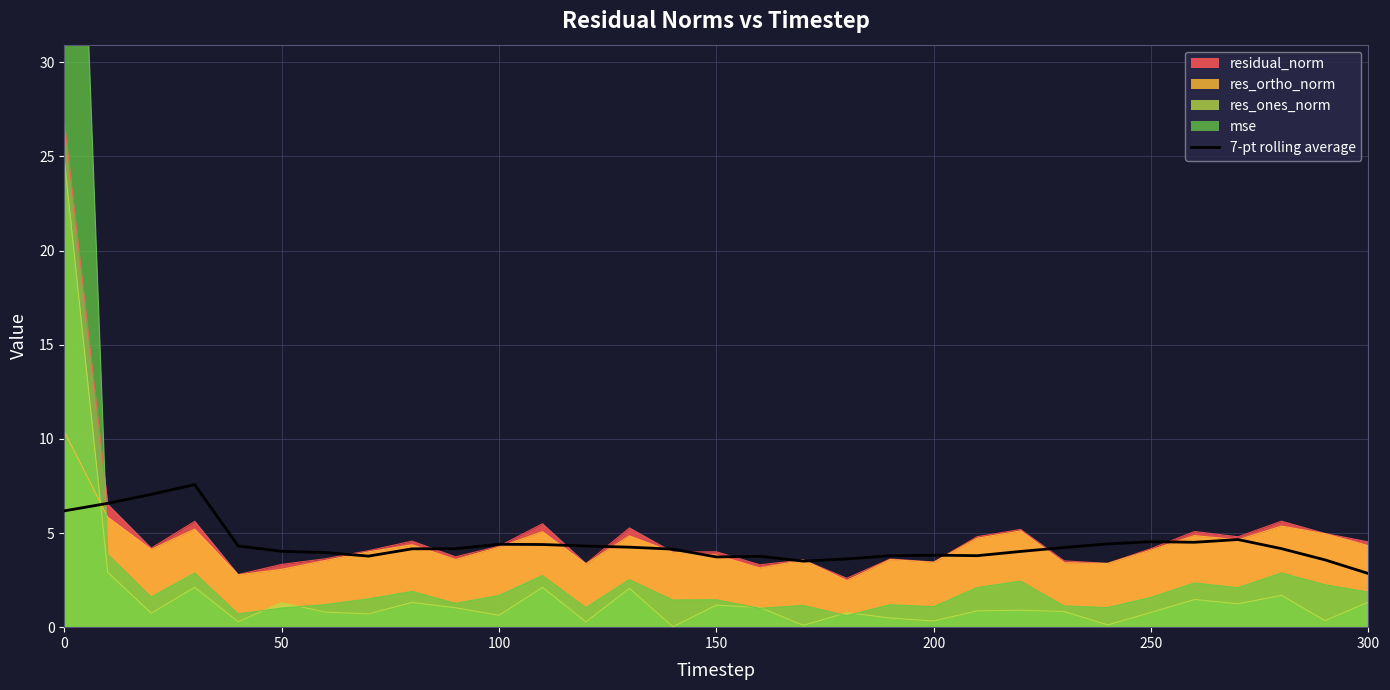

What is the minimum value shown in the chart?

2.8